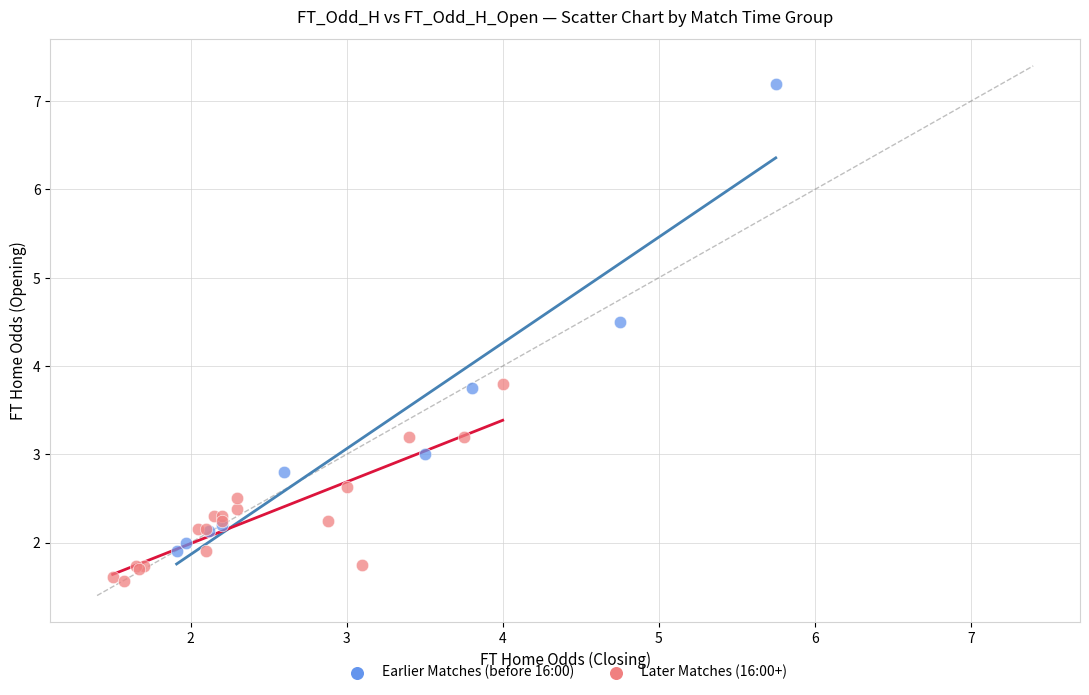

Which series has the widest spread of Y values?

Earlier Matches (before 16:00)